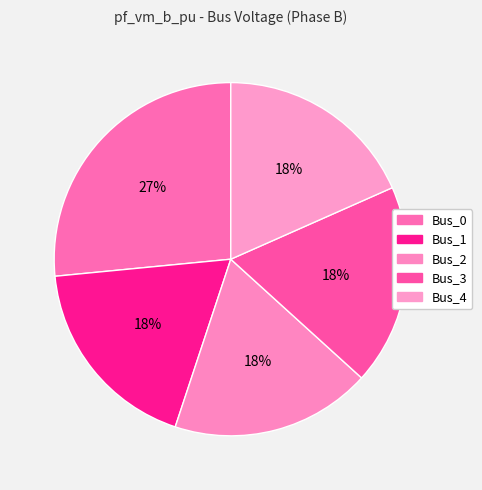

What percentage is NOT represented by Bus_4?

81.6%